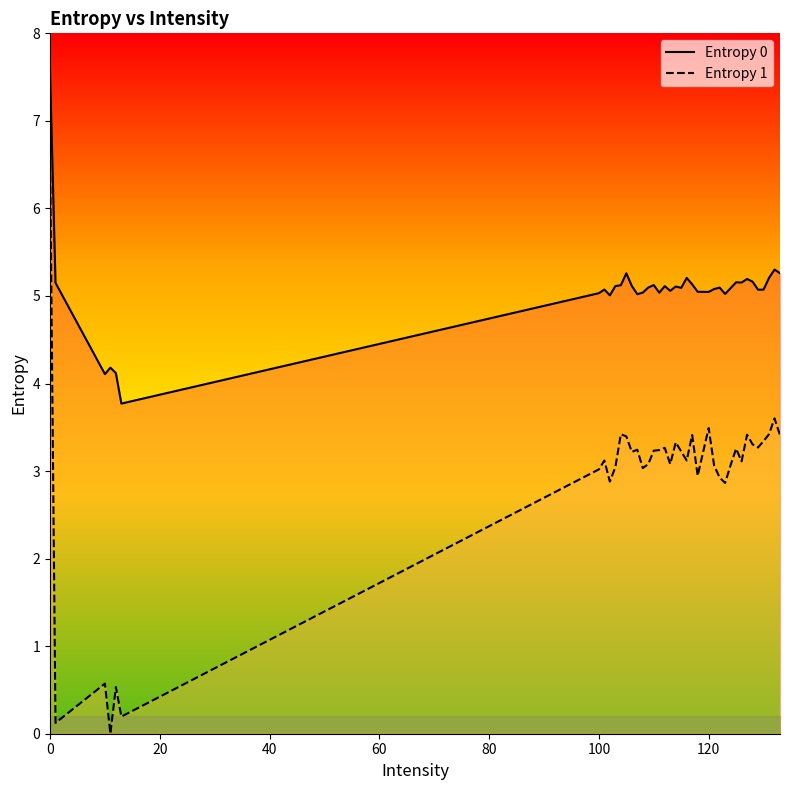

Rank the series by their average value, from lowest to highest.

Entropy 1, Entropy 0